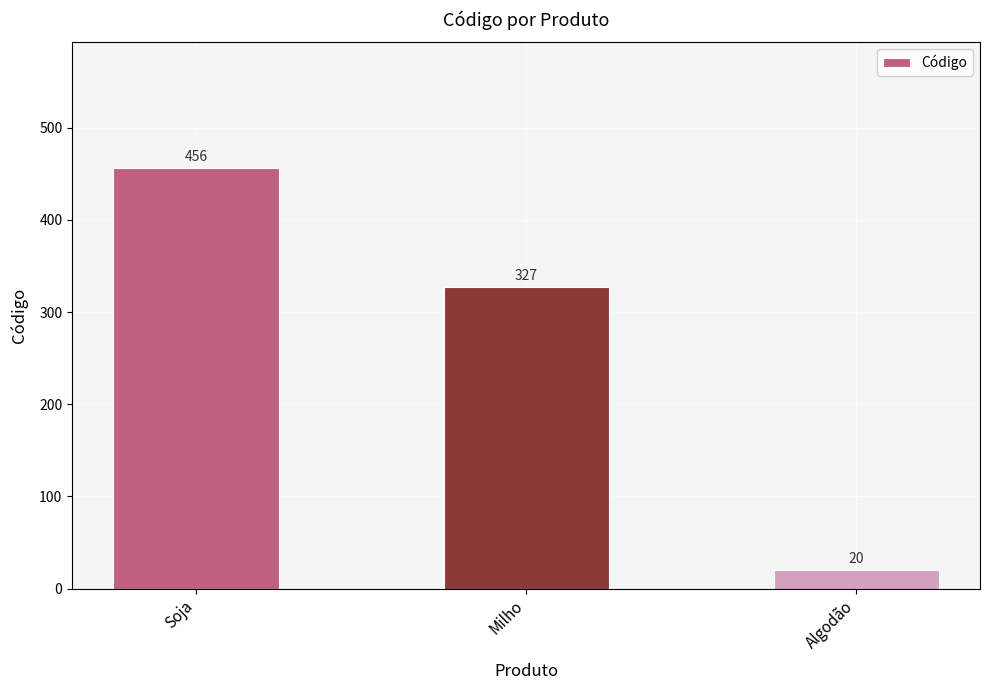

What is the average value?

268